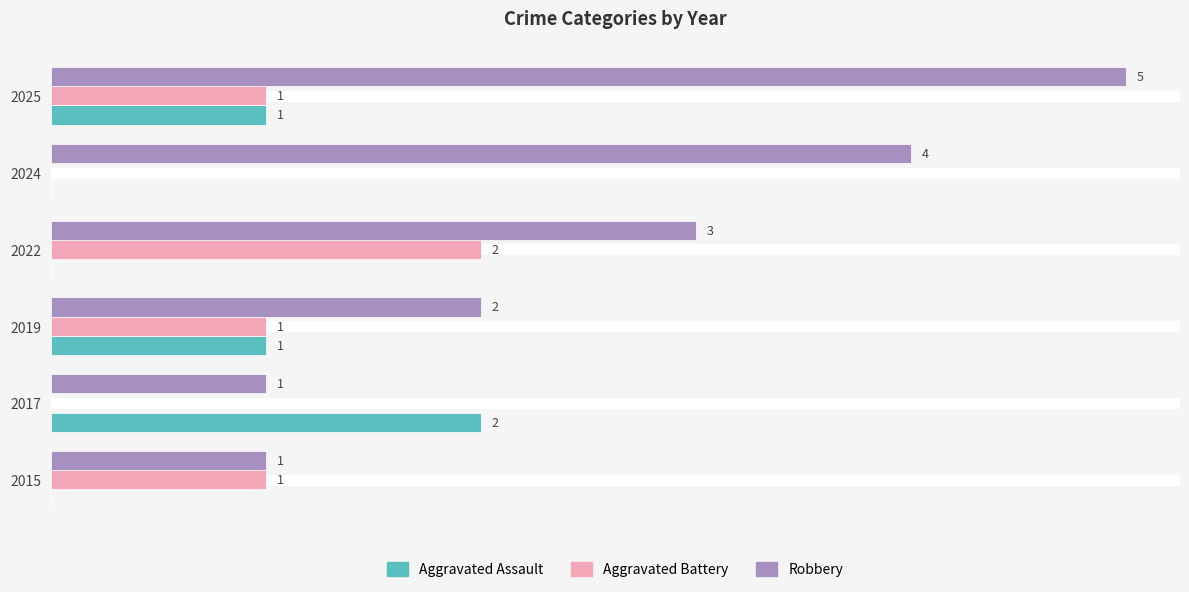

Which series has the largest range (max minus min)?

Robbery